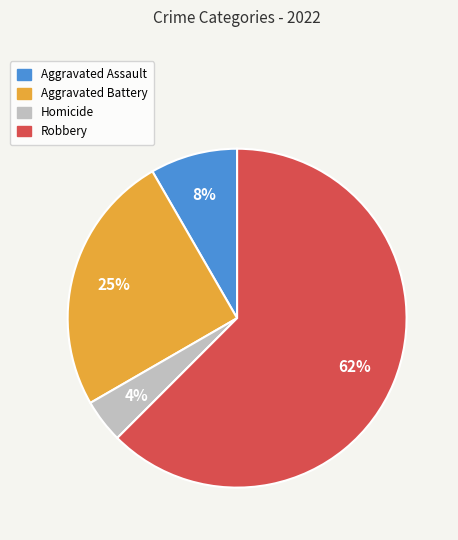

Does any single category account for the majority?

Yes